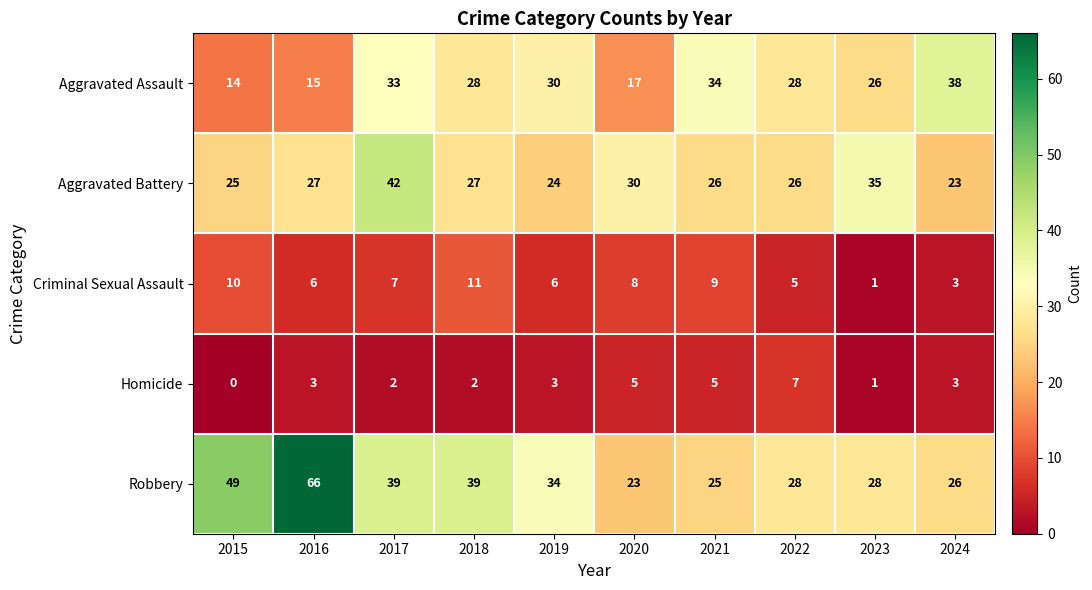

The value of Robbery at 2023 is 28. True or false?

True